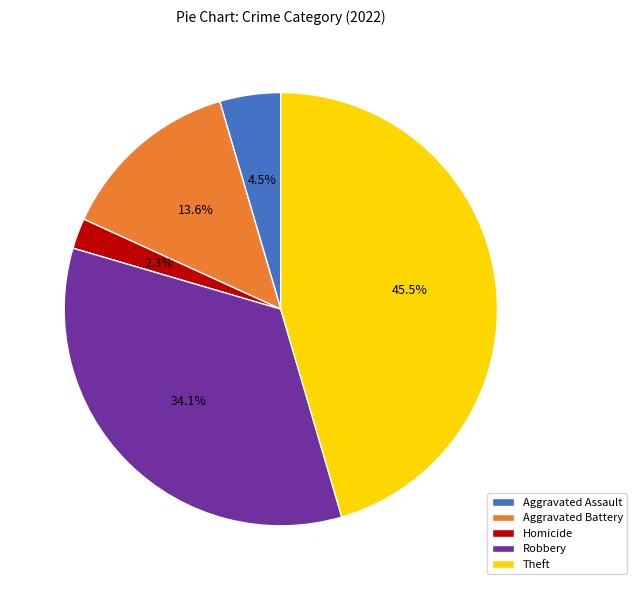

Is there a majority slice in this chart?

No